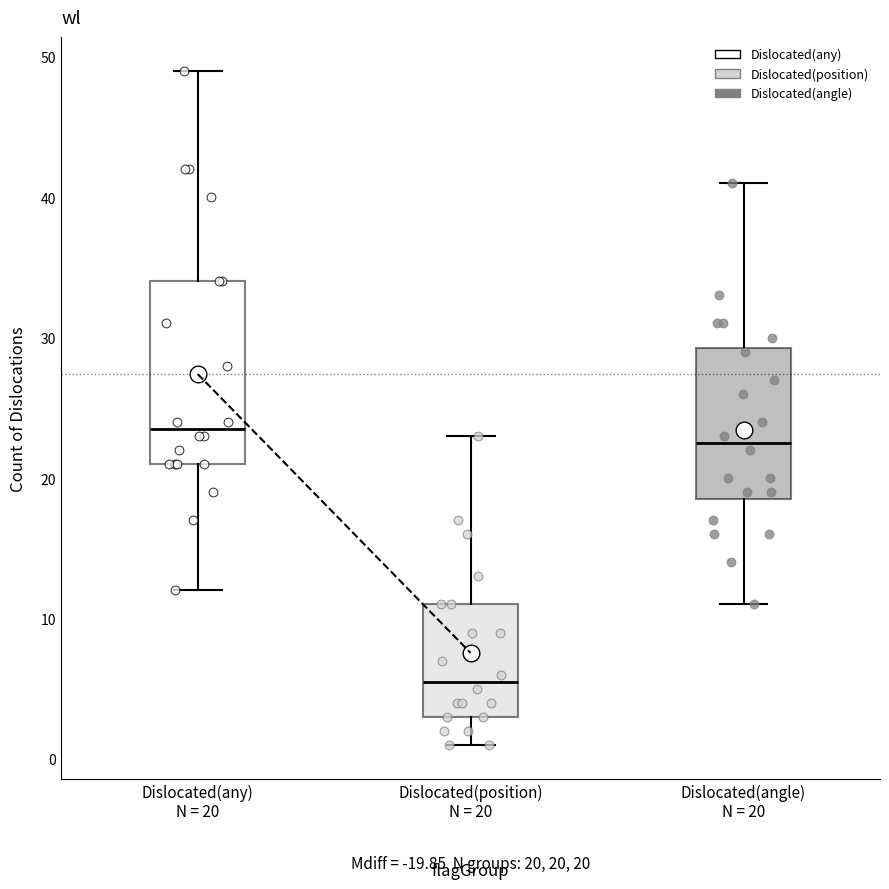

Which box's median line is the highest?

Dislocated(any) N = 20